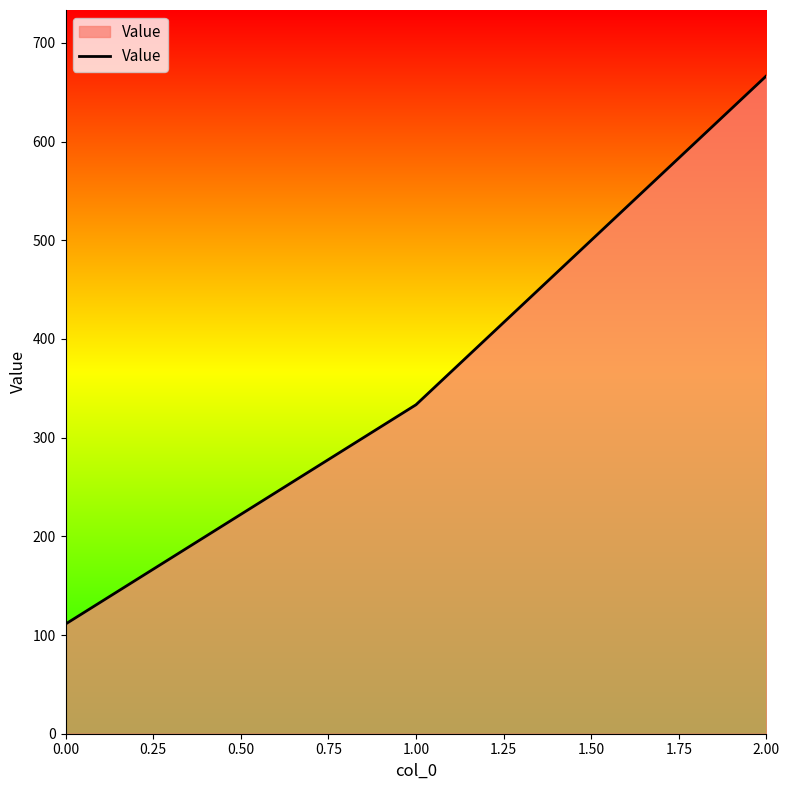

Approximately how many times larger is the value at 2.00 compared to 0.00?

6.0